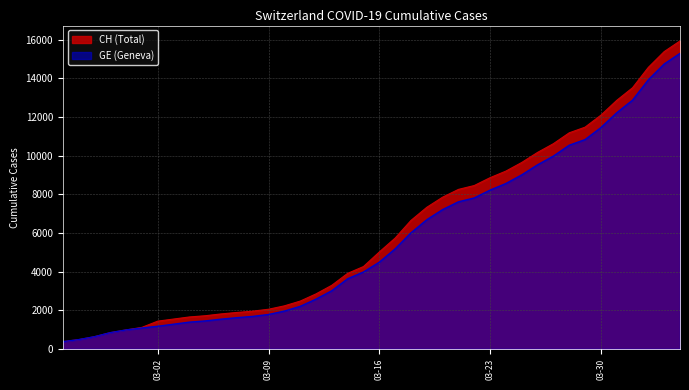

What is the sum of the CH values at 2020-03-26 and 2020-03-12?

13007